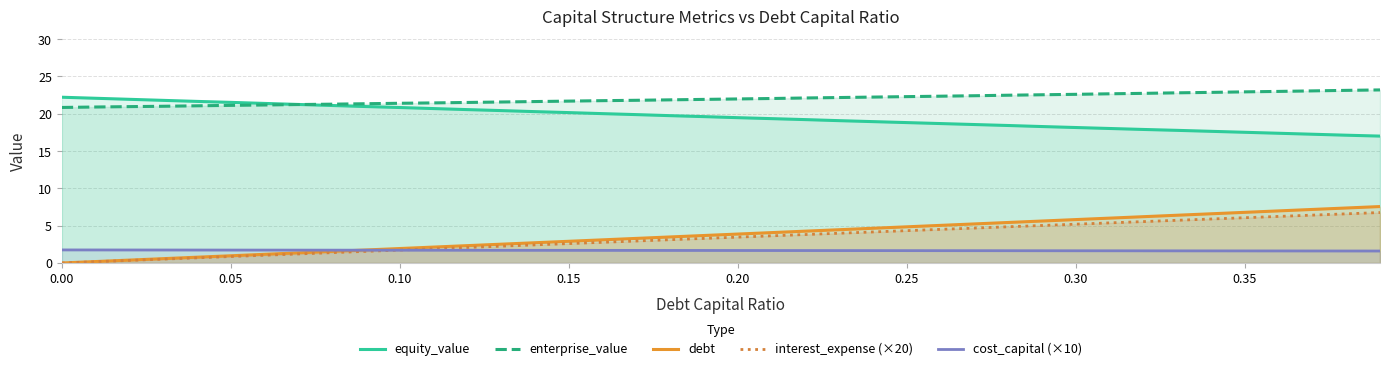

What is the greatest value displayed?

23.2